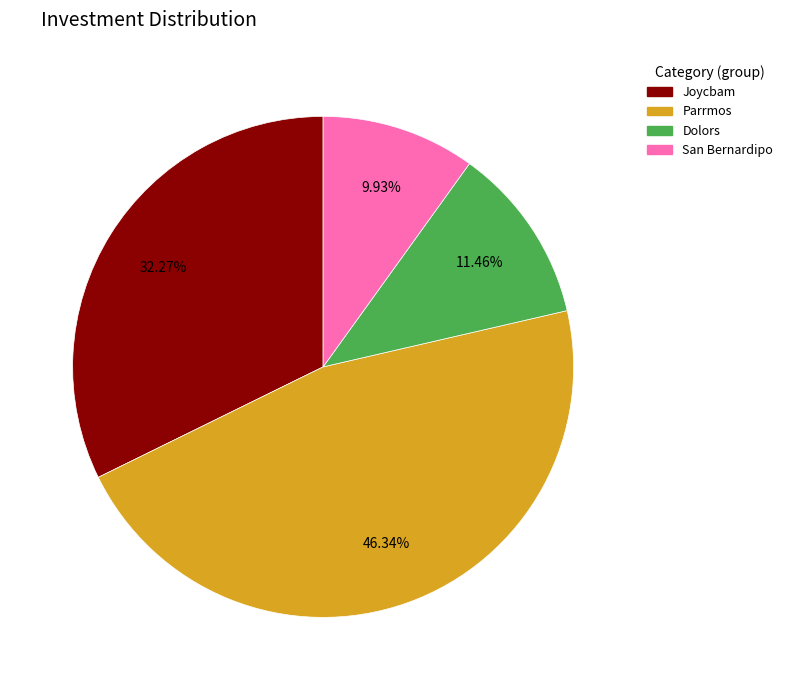

Which slice is the largest?

Parrmos